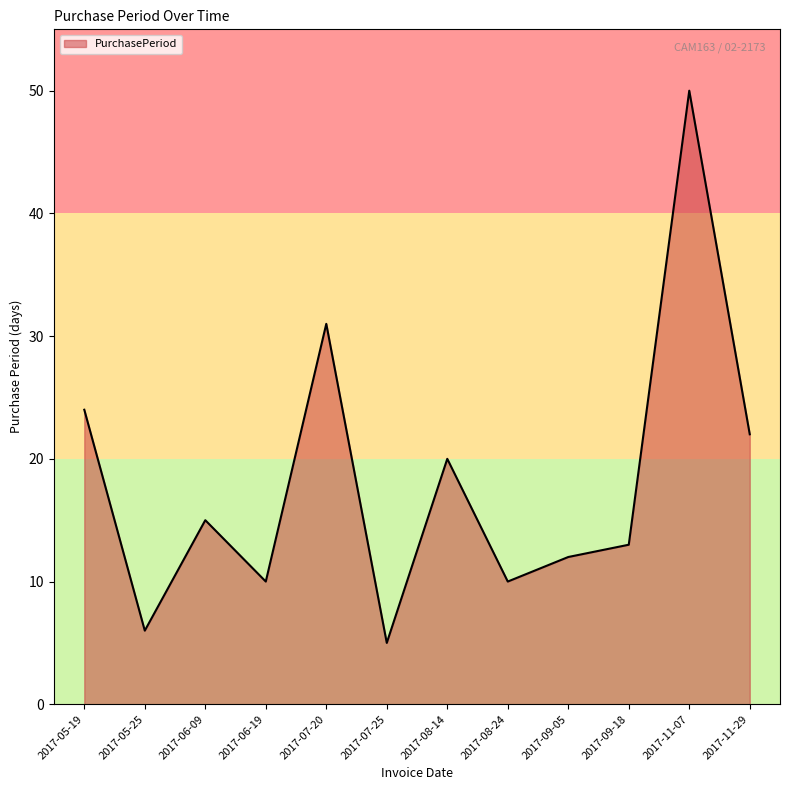

How many lines are shown in the chart?

1